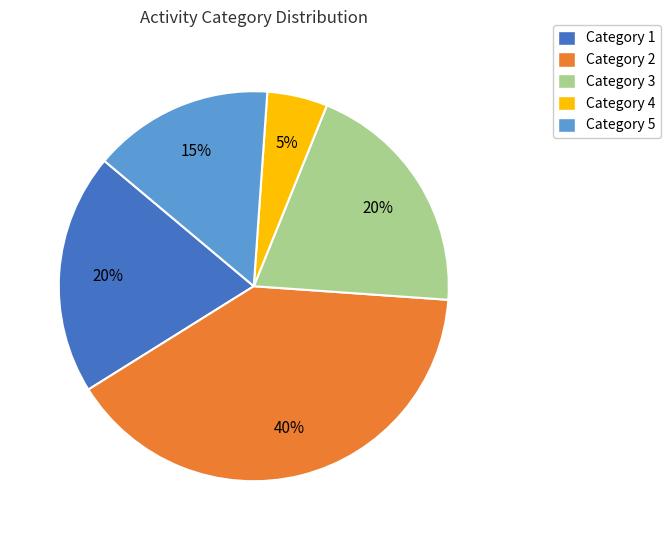

To the nearest percent, what is the difference between the largest and smallest slice percentages?

35%